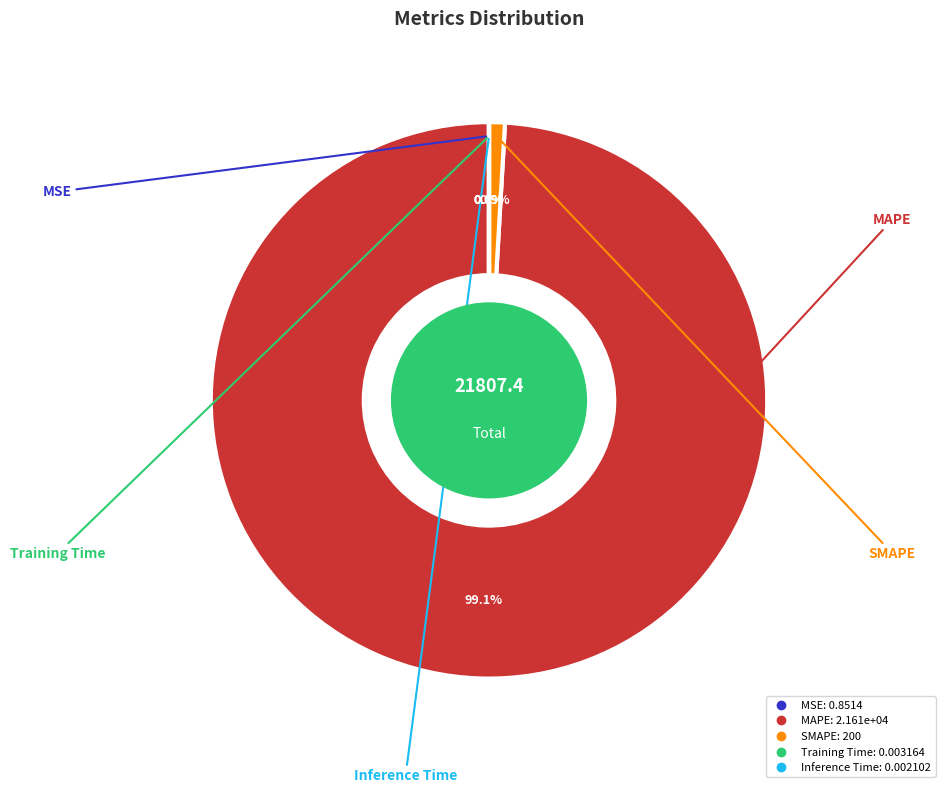

Does MAPE represent more than half of the total?

Yes